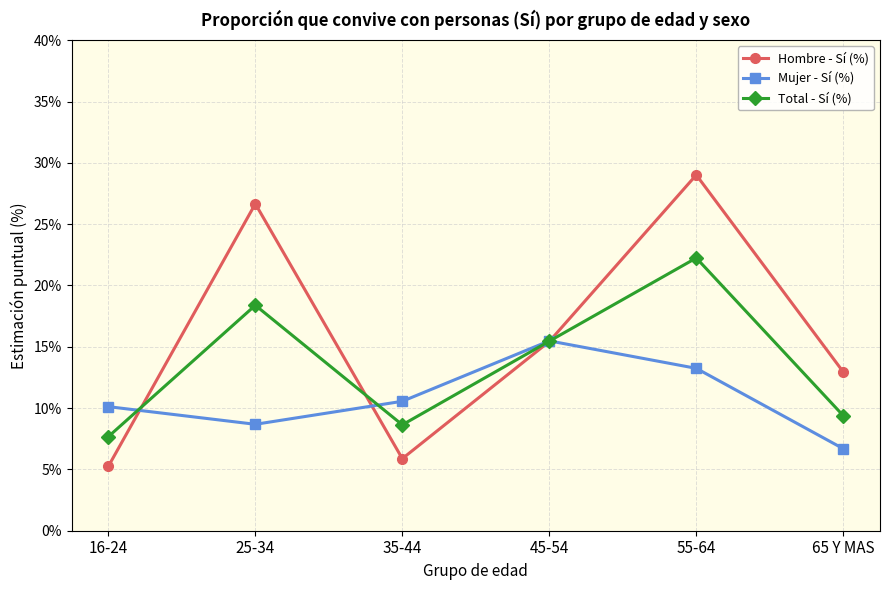

Is it true that Mujer - Sí (%) equals 10.0 at 65 Y MAS?

False